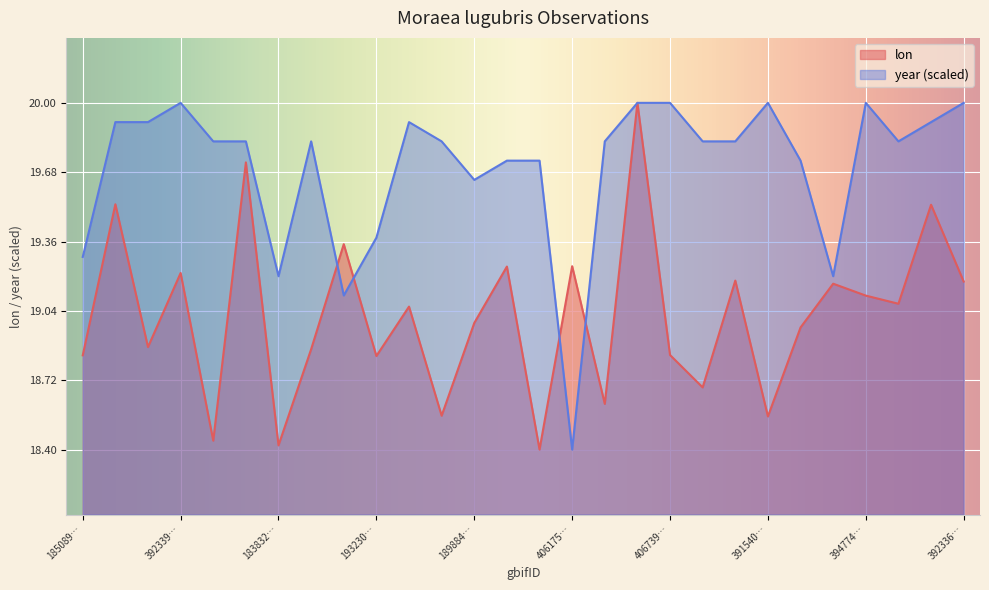

How many lines are shown in the chart?

2